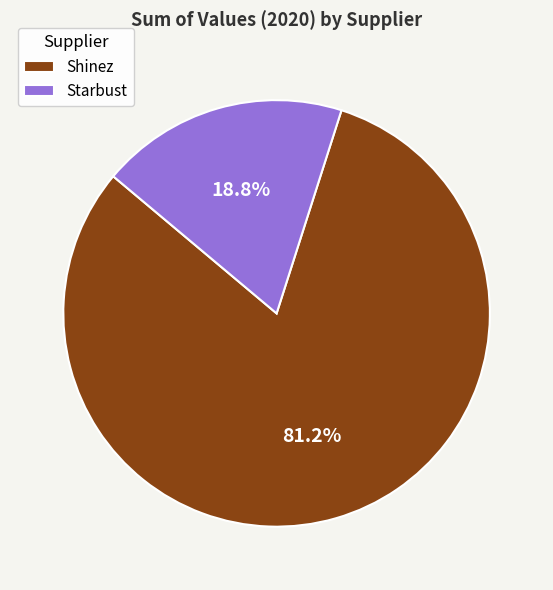

To the nearest percent, what is the difference between the Shinez and Starbust slice percentages?

62%